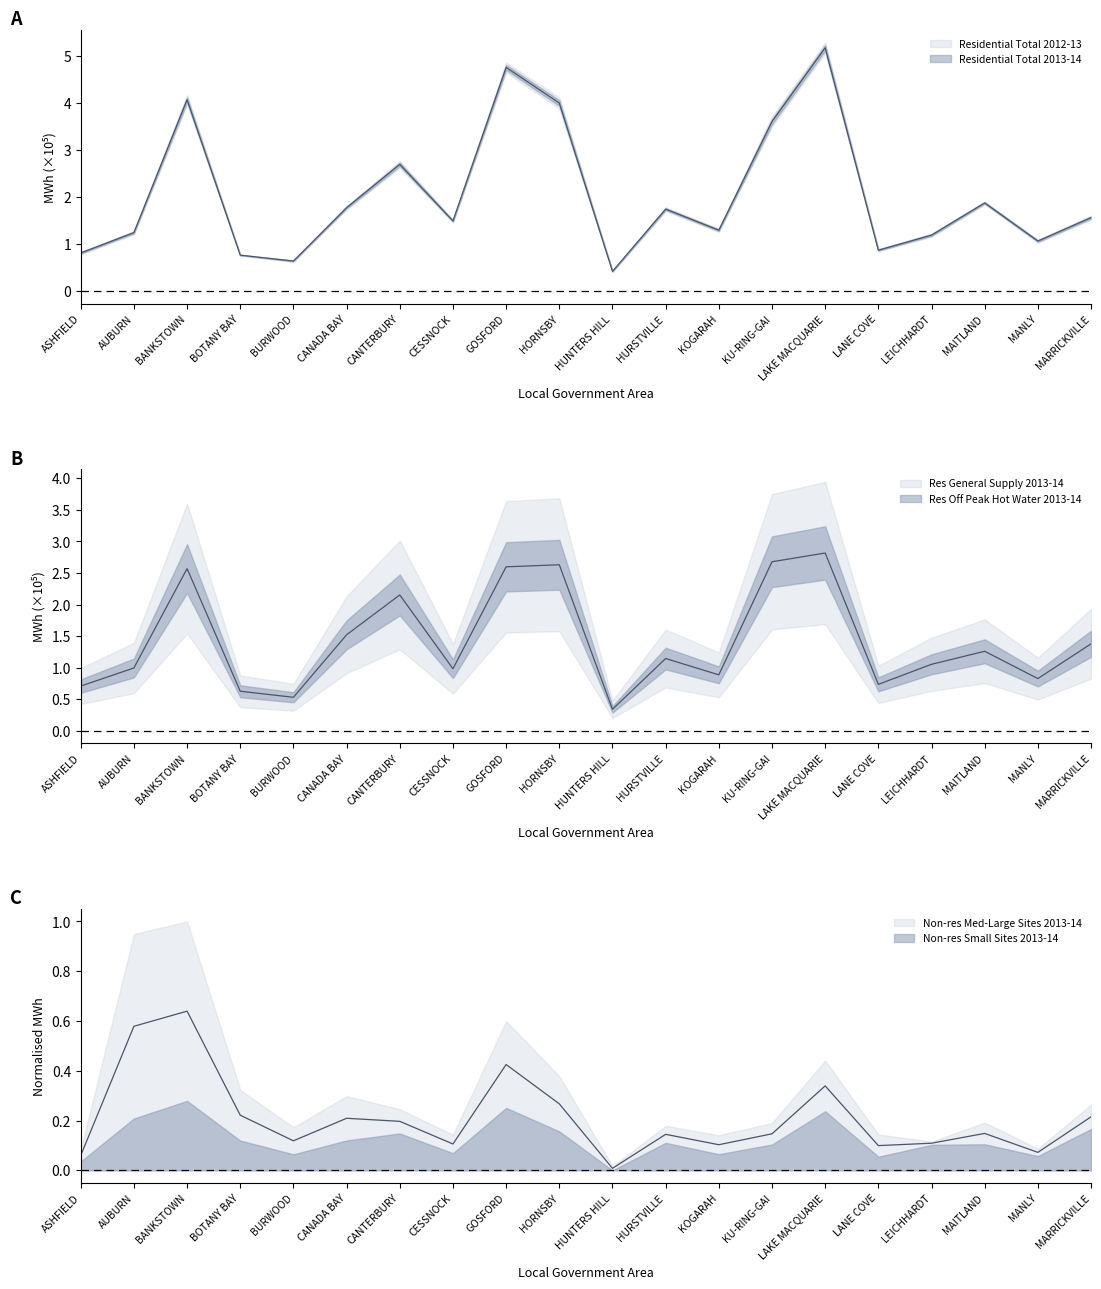

Reading left to right, list all the values displayed in this chart.

Residential Total 2013-14: ASHFIELD=0.8	AUBURN=1.2	BANKSTOWN=4.1	BOTANY BAY=0.8	BURWOOD=0.6	CANADA BAY=1.8	CANTERBURY=2.7	CESSNOCK=1.5	GOSFORD=4.8	HORNSBY=4.0	HUNTERS HILL=0.4	HURSTVILLE=1.7	KOGARAH=1.3	KU-RING-GAI=3.6	LAKE MACQUARIE=5.2	LANE COVE=0.9	LEICHHARDT=1.2	MAITLAND=1.9	MANLY=1.1	MARRICKVILLE=1.6
Res General Supply 2013-14: ASHFIELD=0.7	AUBURN=1.0	BANKSTOWN=2.6	BOTANY BAY=0.6	BURWOOD=0.5	CANADA BAY=1.5	CANTERBURY=2.2	CESSNOCK=1.0	GOSFORD=2.6	HORNSBY=2.6	HUNTERS HILL=0.3	HURSTVILLE=1.1	KOGARAH=0.9	KU-RING-GAI=2.7	LAKE MACQUARIE=2.8	LANE COVE=0.7	LEICHHARDT=1.1	MAITLAND=1.3	MANLY=0.8	MARRICKVILLE=1.4
Non-res Med-Large Sites 2013-14: ASHFIELD=0.1	AUBURN=0.6	BANKSTOWN=0.6	BOTANY BAY=0.2	BURWOOD=0.1	CANADA BAY=0.2	CANTERBURY=0.2	CESSNOCK=0.1	GOSFORD=0.4	HORNSBY=0.3	HUNTERS HILL=0.0	HURSTVILLE=0.1	KOGARAH=0.1	KU-RING-GAI=0.1	LAKE MACQUARIE=0.3	LANE COVE=0.1	LEICHHARDT=0.1	MAITLAND=0.1	MANLY=0.1	MARRICKVILLE=0.2